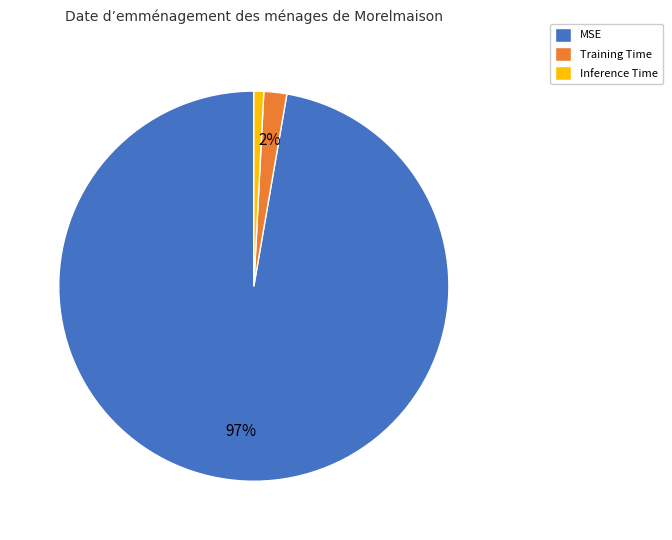

To the nearest percent, what portion does Training Time represent?

2%